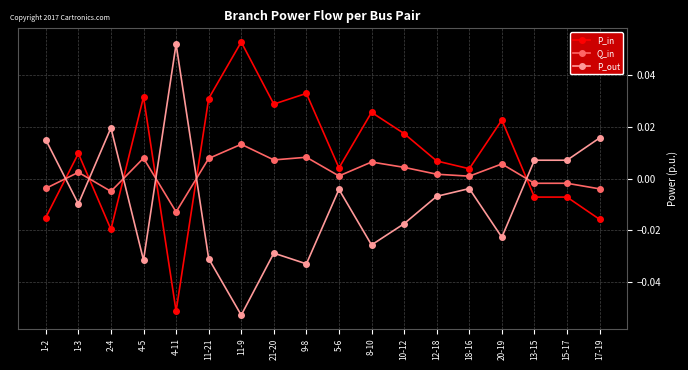

Which series has the largest total across all categories?

P_in